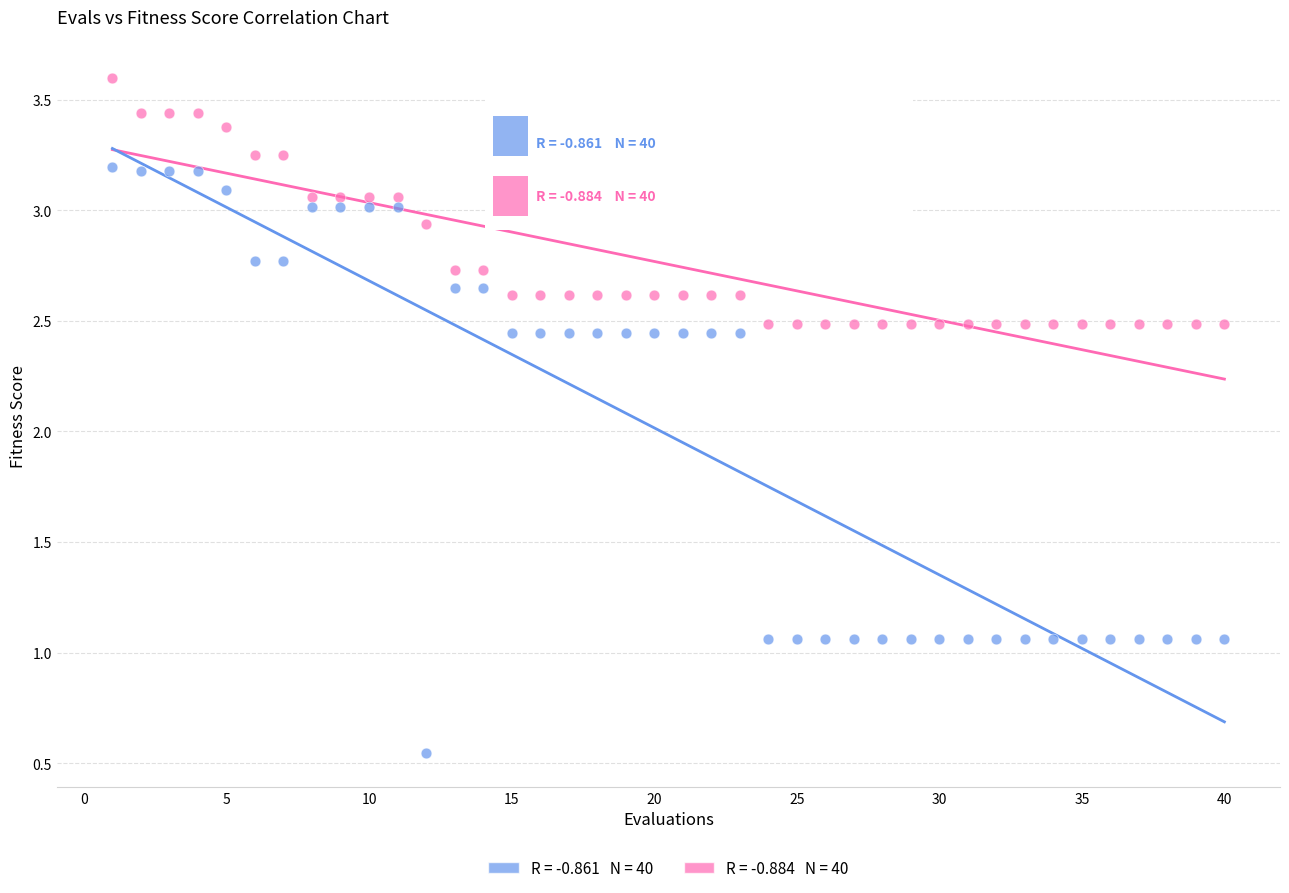

Across all data points, what is the range of X values (max minus min)?

39.0